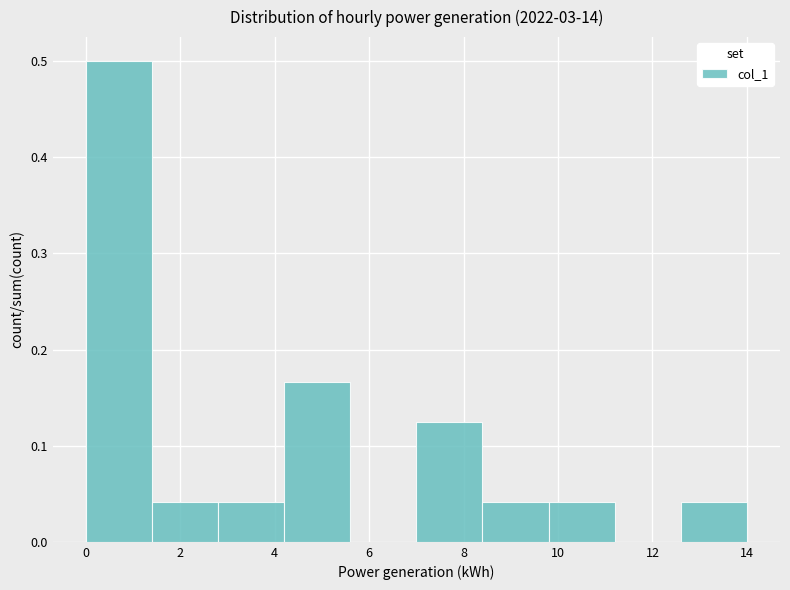

Reading left to right, list every bar in this chart as the range it spans on the x-axis followed by its height. The values are not printed on the chart, so give them approximately, as read against the axis.

0.0 to 1.4: 0.50
1.4 to 2.8: 0.04
2.8 to 4.2: 0.04
4.2 to 5.6: 0.17
5.6 to 7.0: 0
7.0 to 8.4: 0.13
8.4 to 9.8: 0.04
9.8 to 11.2: 0.04
11.2 to 12.6: 0
12.6 to 14.0: 0.04